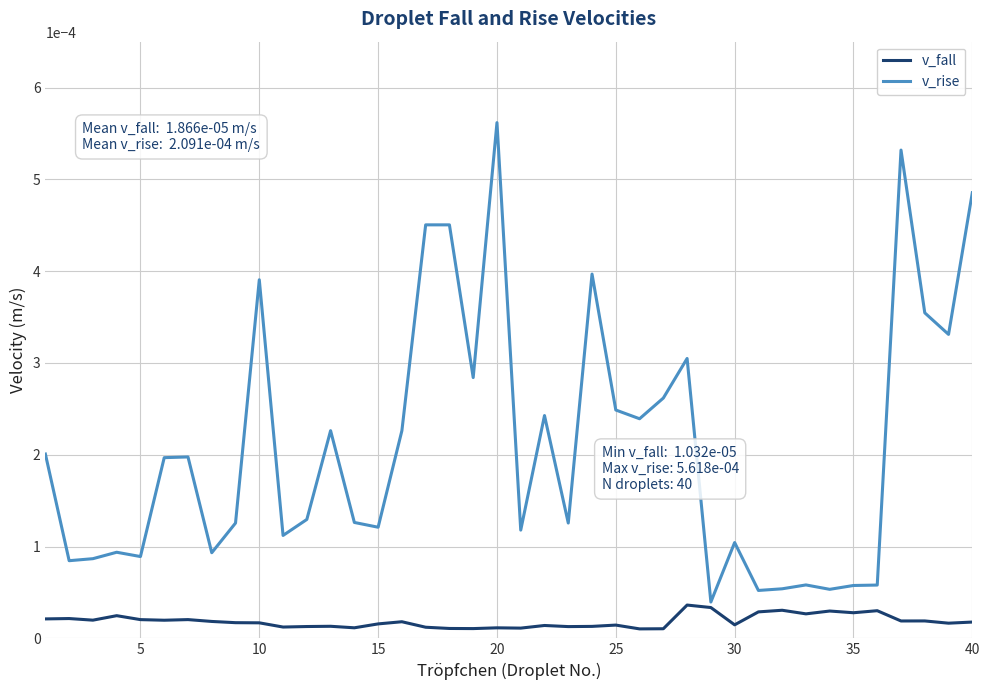

True or false: v_fall and v_rise cross at least once.

False